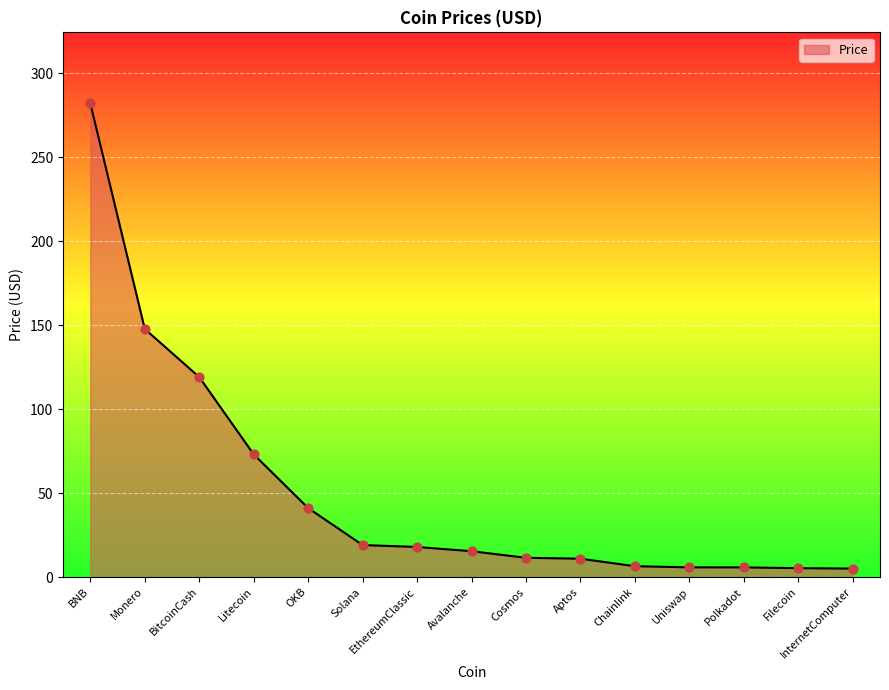

What is the change in value from EthereumClassic to Aptos?

-7.0